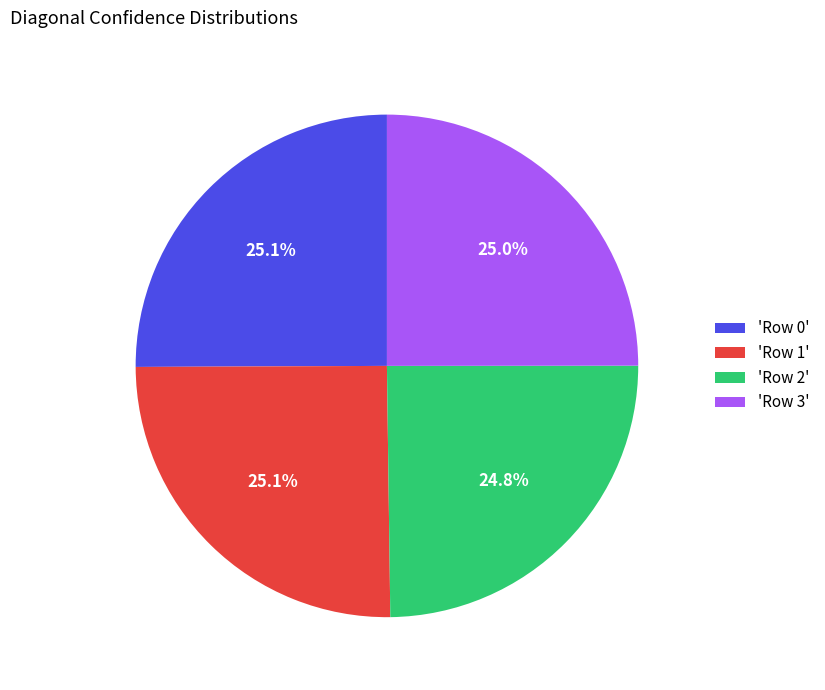

What is the total percentage of 'Row 1' and 'Row 0'?

50.2%